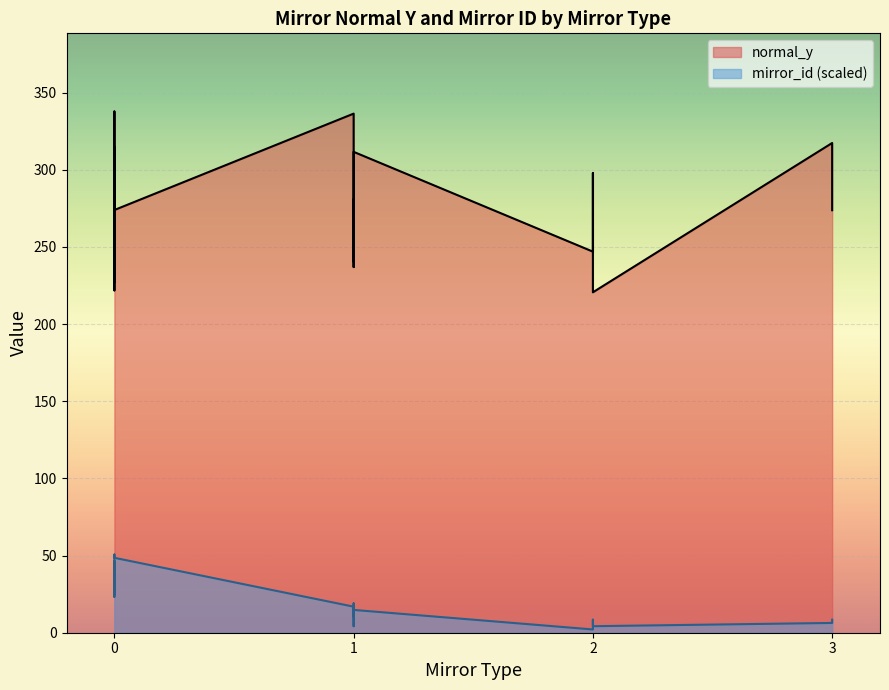

Reading left to right, what are all the values shown in this chart?

normal_y: 336.4	305.7	314.8	297.8	301.0	221.8	227.3	237.0	245.0	257.8	312.3	309.2	317.4	337.7	311.6	288.0	305.3	290.4	280.7	273.9	257.4	247.0	240.6	220.6	273.8
mirror_id: 8.0	20.0	21.0	4.0	22.0	11.0	12.0	5.0	13.0	14.0	15.0	6.0	3.0	16.0	7.0	17.0	19.0	18.0	9.0	23.0	24.0	1.0	2.0	2.0	4.0